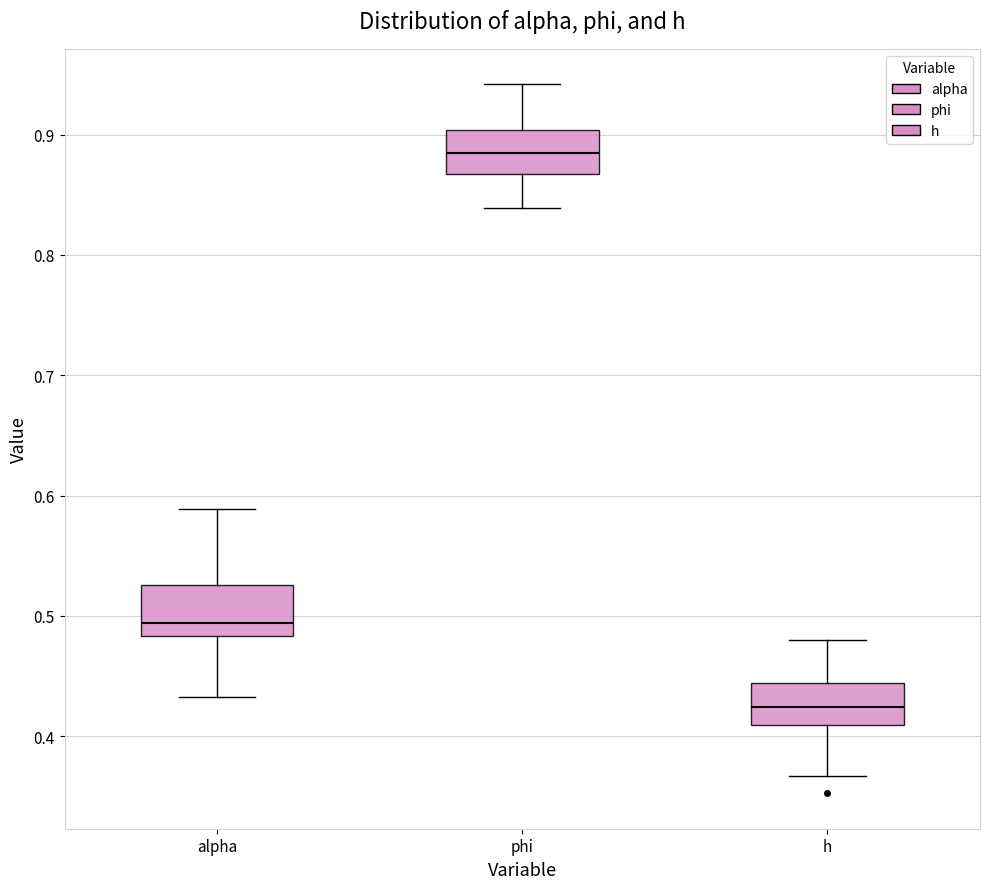

Where does the lower whisker of the box for h end on the y-axis? The values are not printed on the chart, so give them approximately, as read against the axis.

0.37